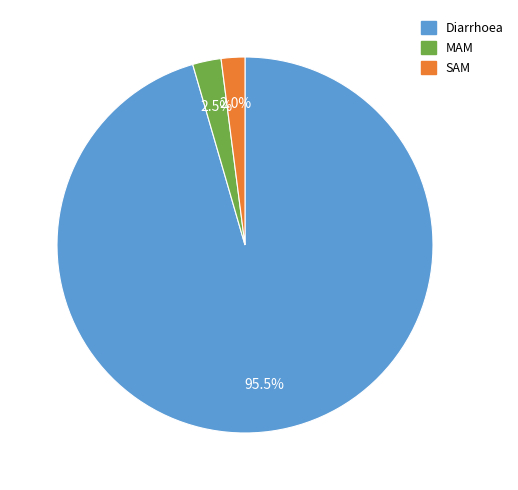

Is there any slice that represents more than half of the pie?

Yes